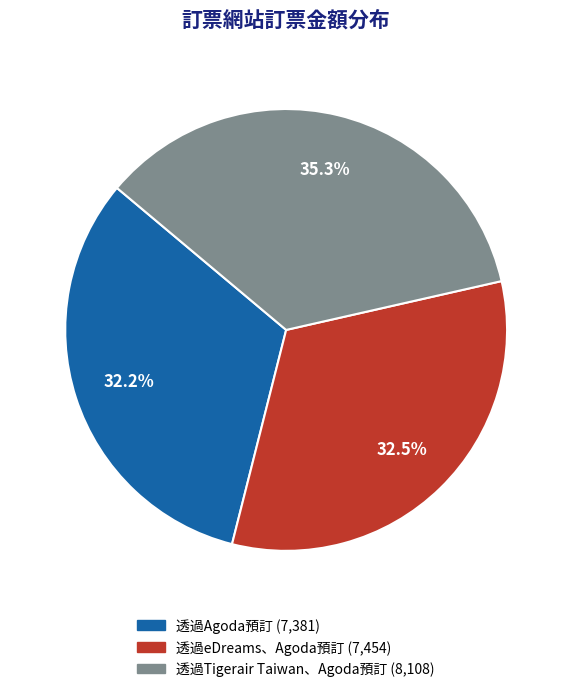

True or false: 透過Agoda預訂 accounts for 32% of the total.

True